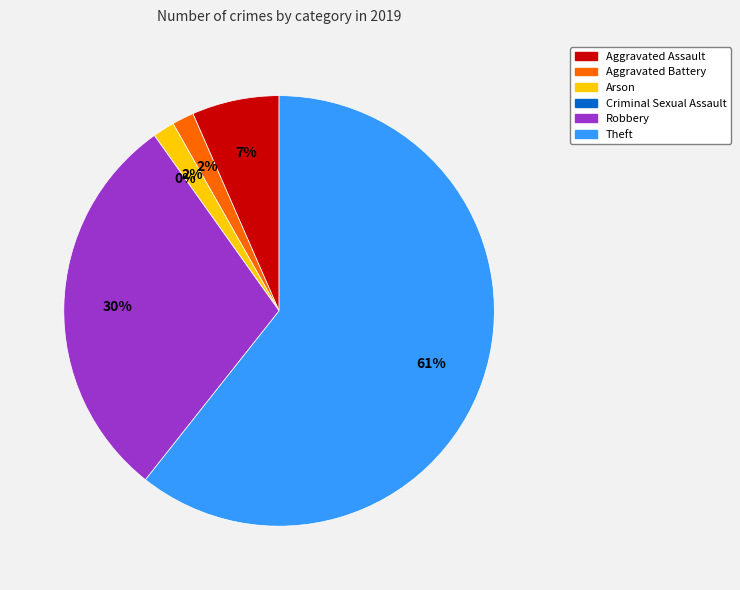

What is the majority slice?

Theft